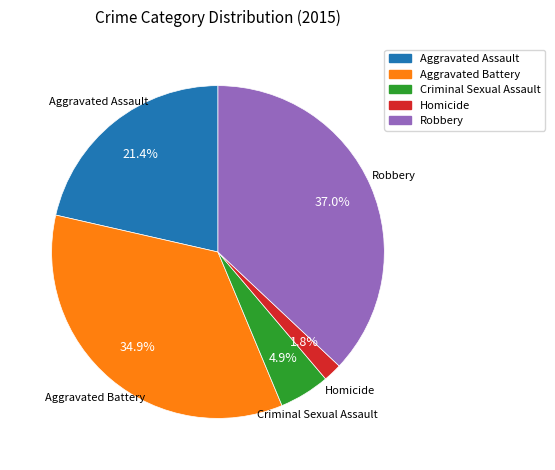

To the nearest percent, what is the combined percentage of Aggravated Assault and Aggravated Battery?

56%